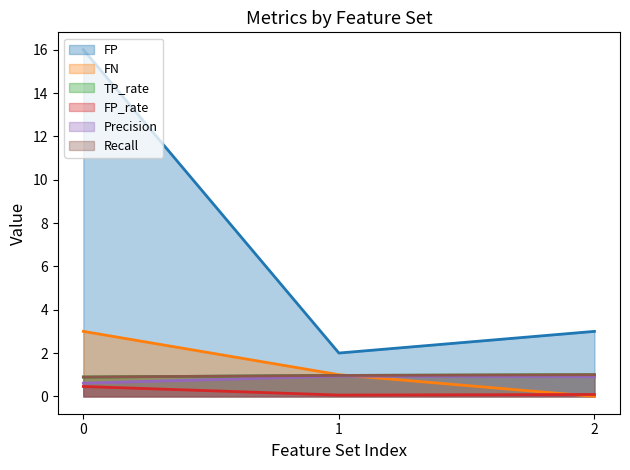

Is it true that Precision equals 1.0 at 0?

False